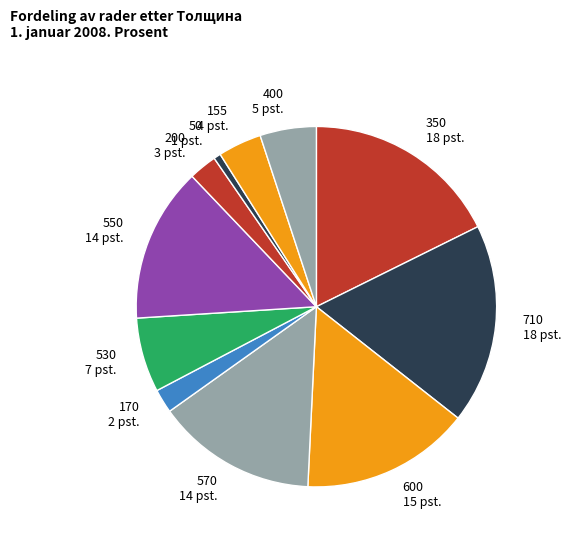

What is the smallest slice in the pie chart?

50